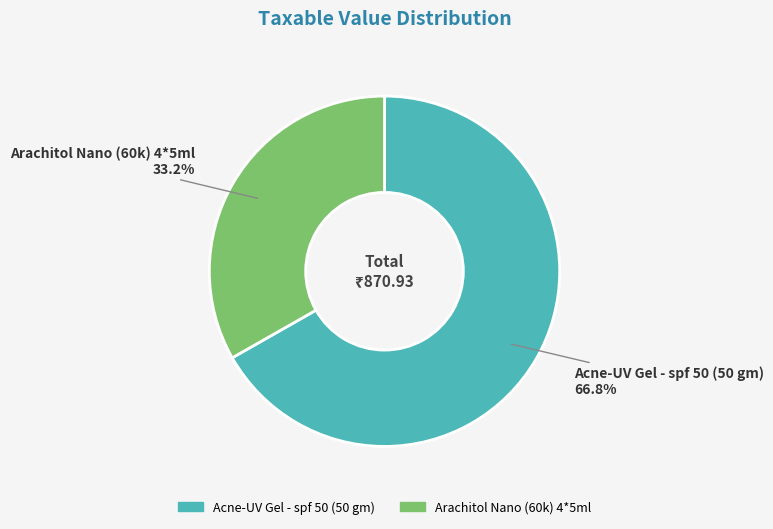

To the nearest percent, what is the difference between the Acne-UV Gel - spf 50 (50 gm) and Arachitol Nano (60k) 4*5ml slice percentages?

34%